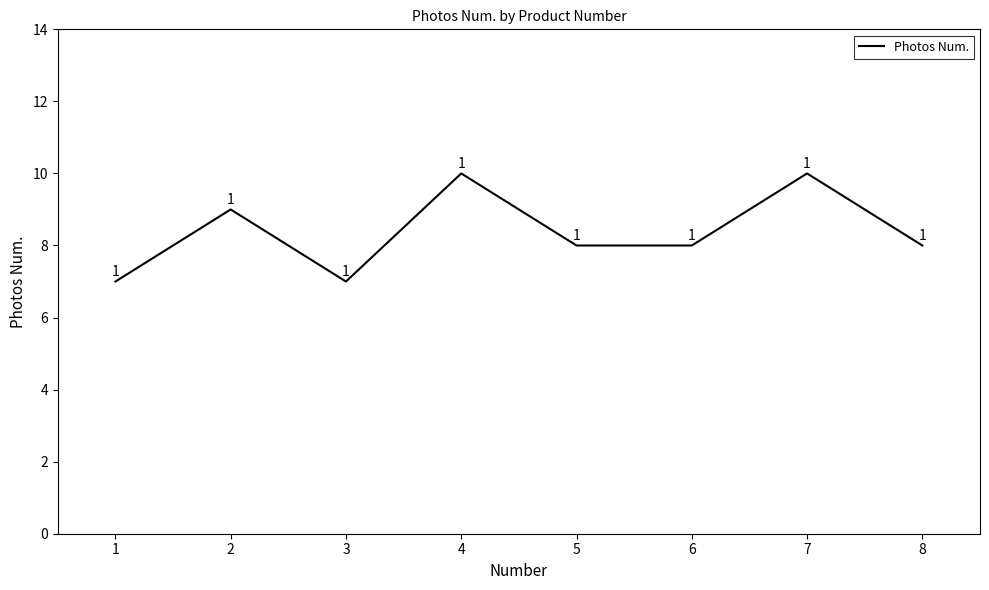

What is the smallest value displayed?

7